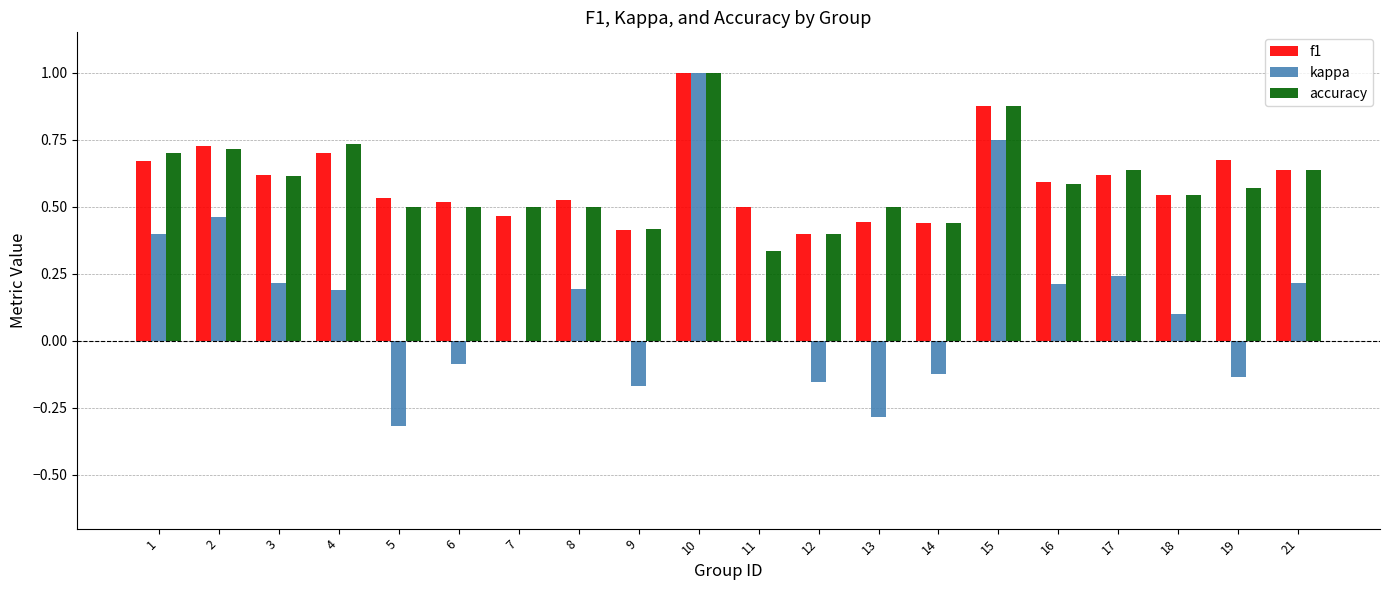

Which category has the highest value in the kappa series?

10